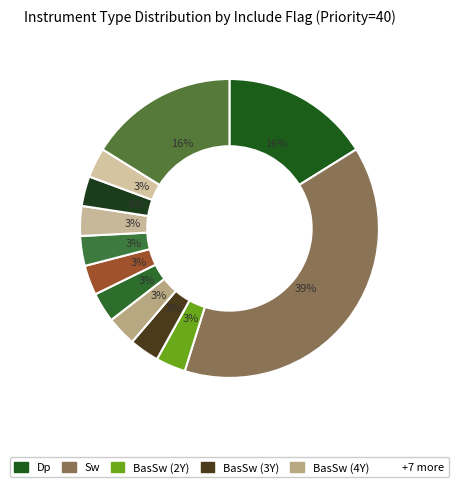

Count the number of slices in the pie.

12